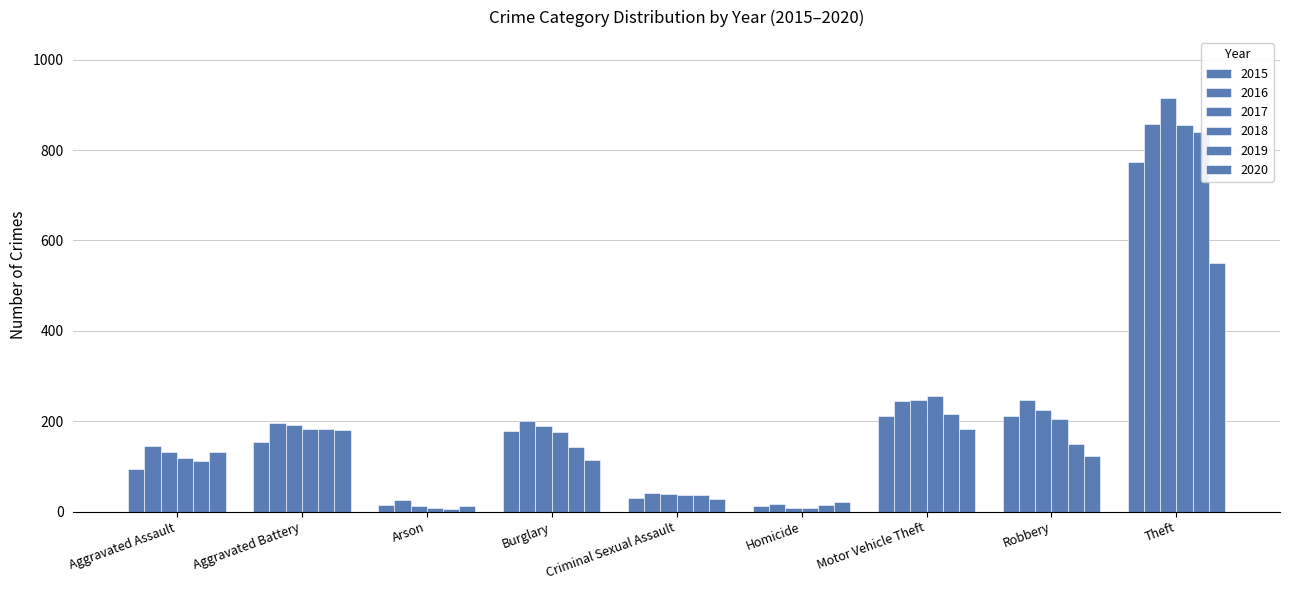

What is the difference between the maximum and second lowest values in the 2018 series?

848